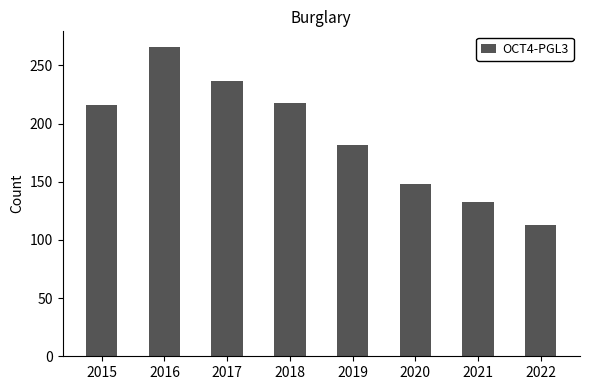

The value at 2021 is 229. True or false?

False